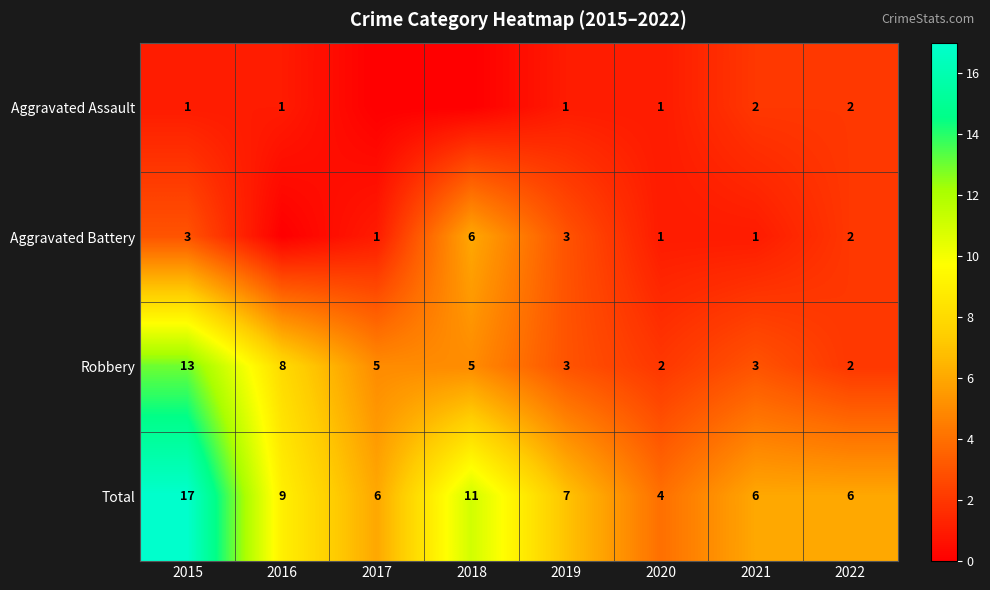

What is the maximum value shown in the chart?

17